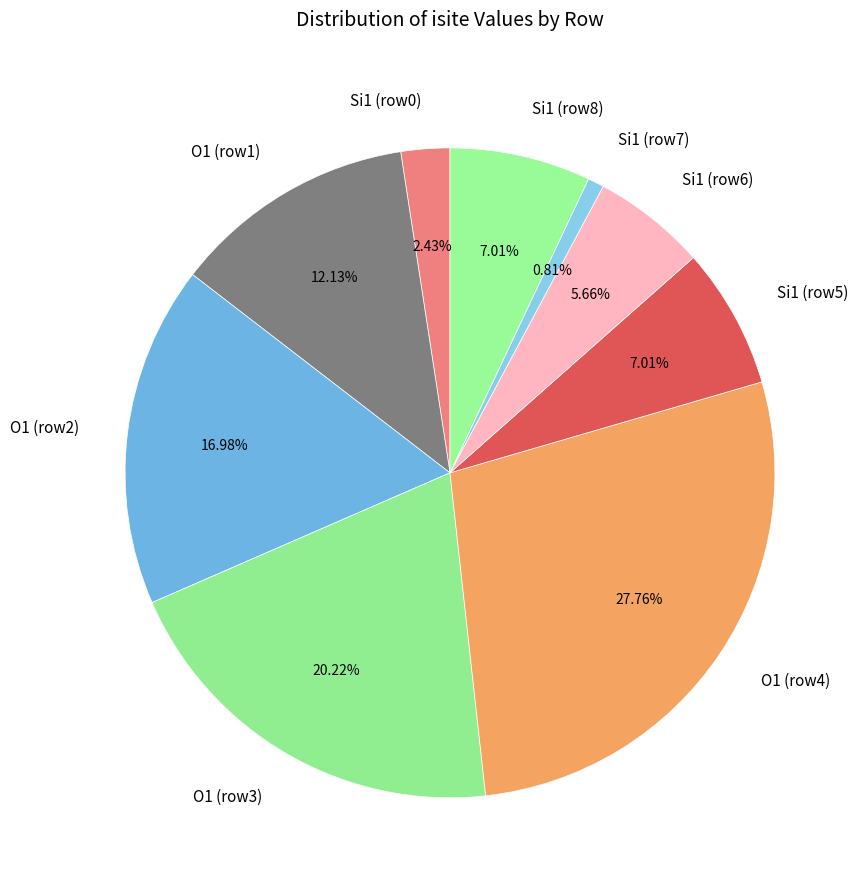

Which has a higher value, O1 (row2) or Si1 (row6)?

O1 (row2)